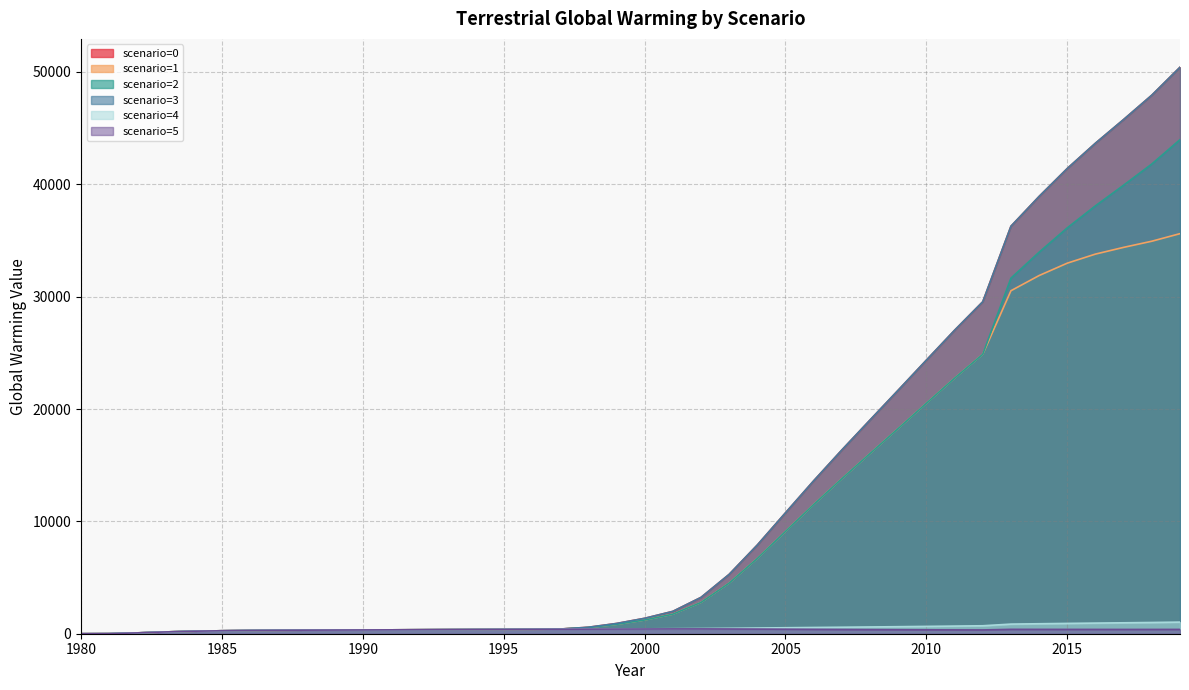

What is the sum of the scenario=5 values at 2016 and 2007?

759.2